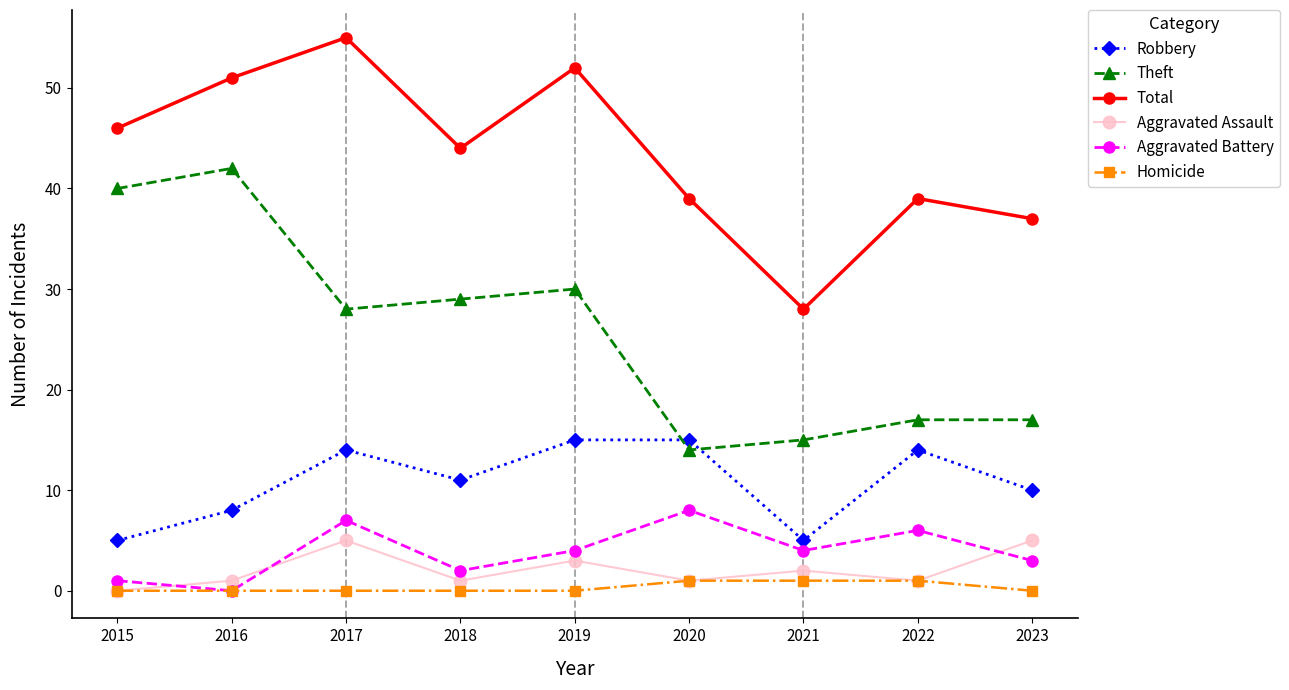

Where is the first local minimum for Aggravated Assault?

2018